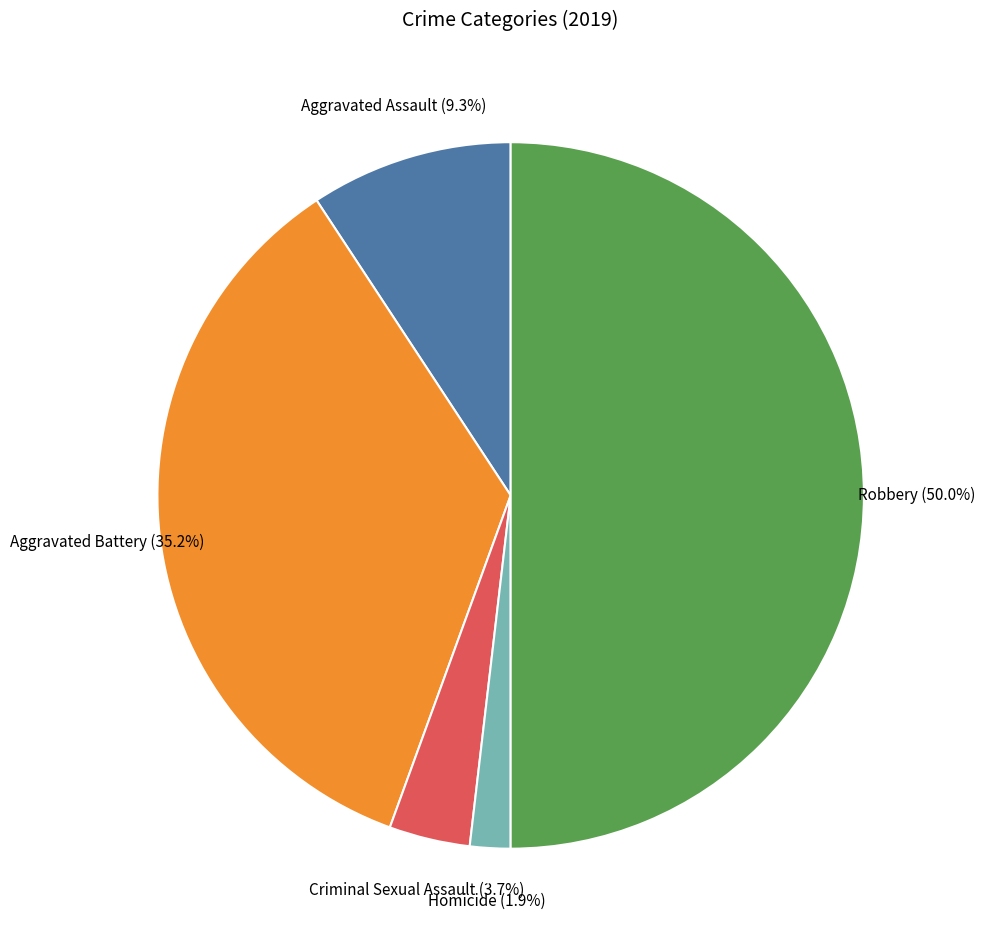

To the nearest percent, what is the difference between the largest and smallest slice percentages?

48%